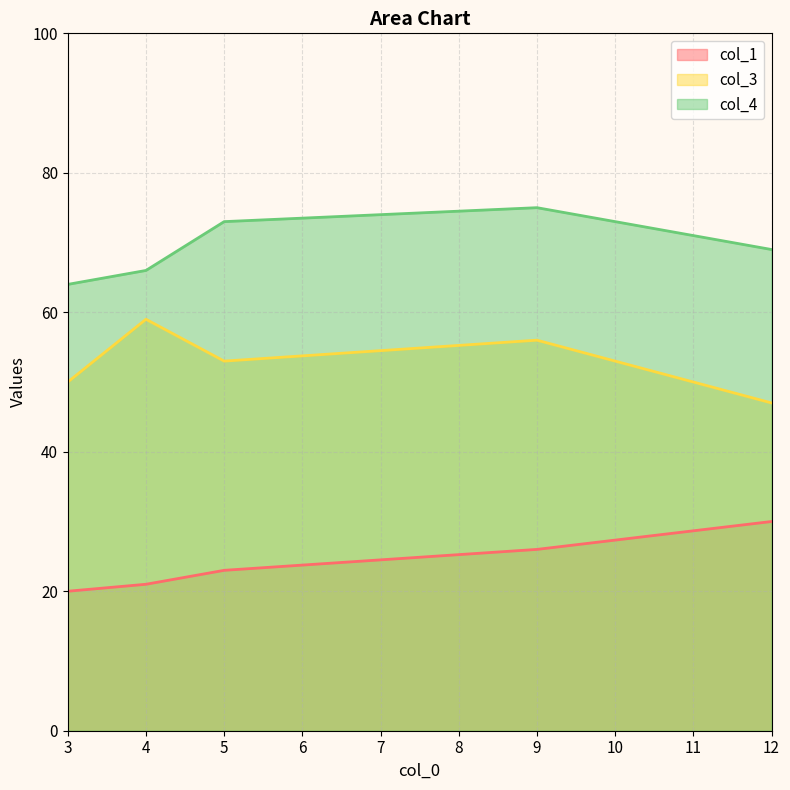

List the labels in order of col_1 value, largest first.

12, 9, 5, 4, 3